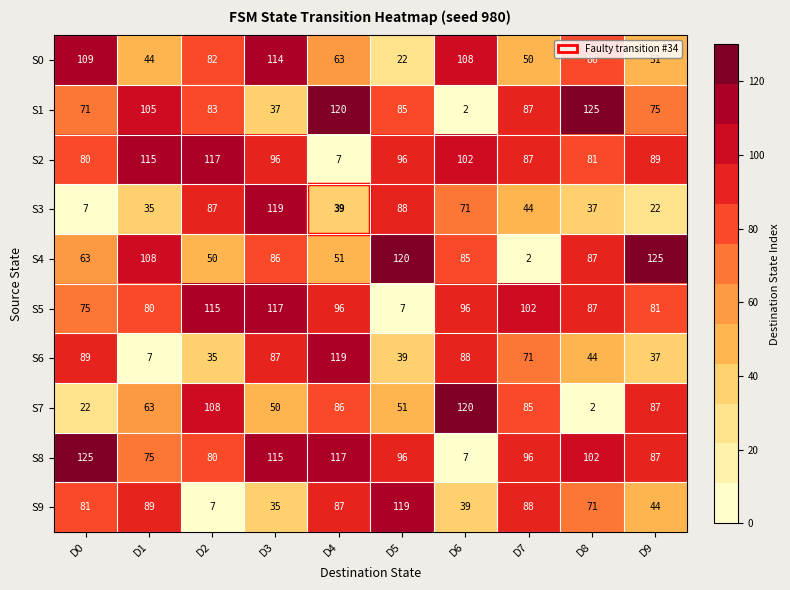

The value of S8 at D2 is 80. True or false?

True